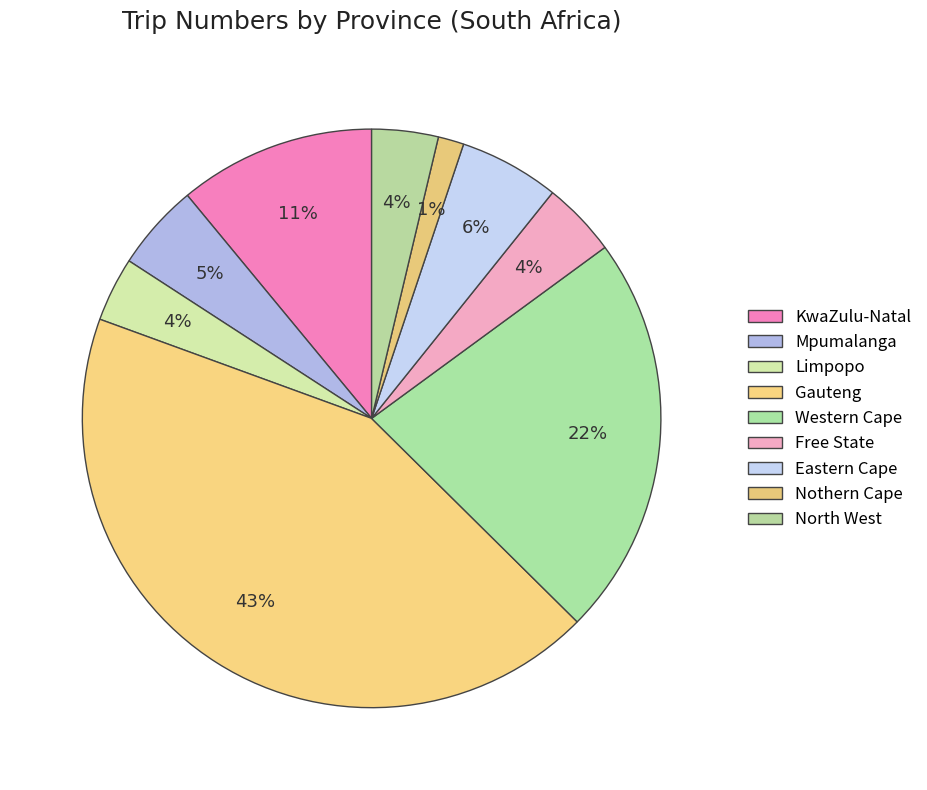

Count the number of slices in the pie.

9